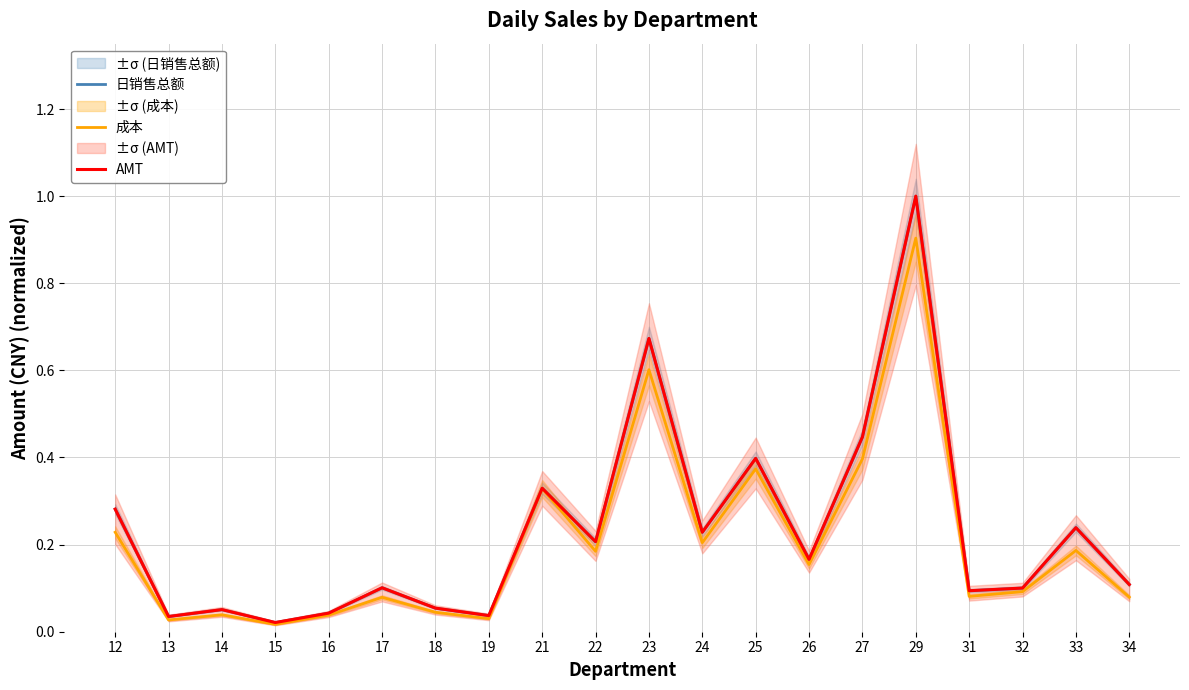

Is the value of 日销售总额 at 19 greater than the value of AMT at 14?

No